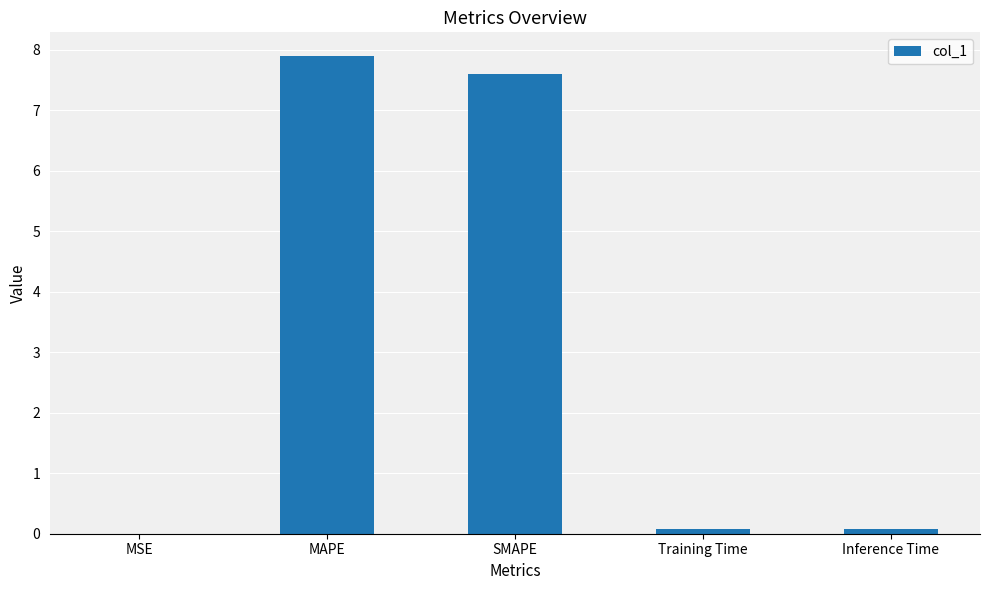

Which has a higher value, MAPE or Inference Time?

MAPE